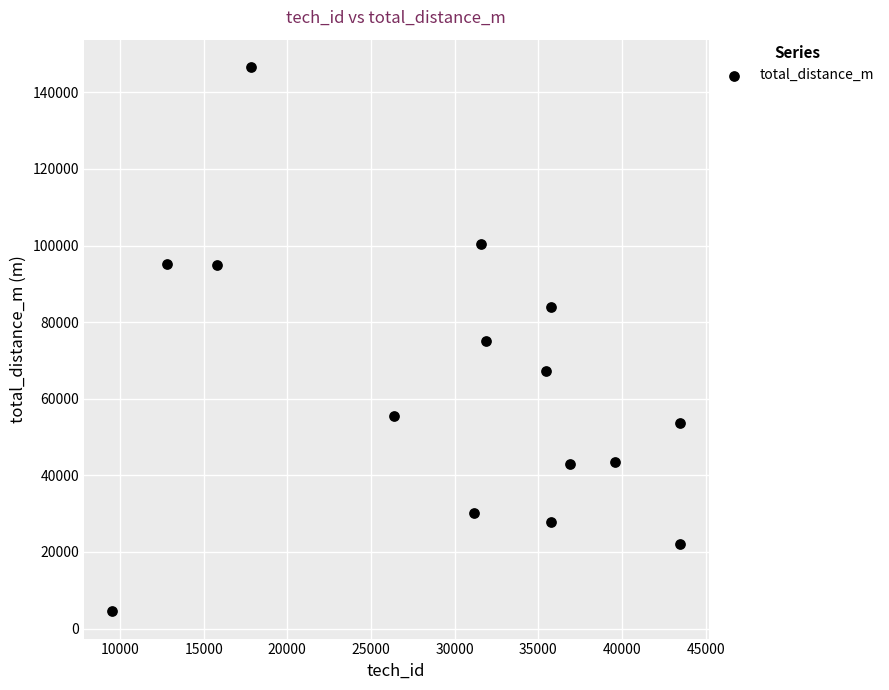

What is the range of X values (max minus min)?

33939